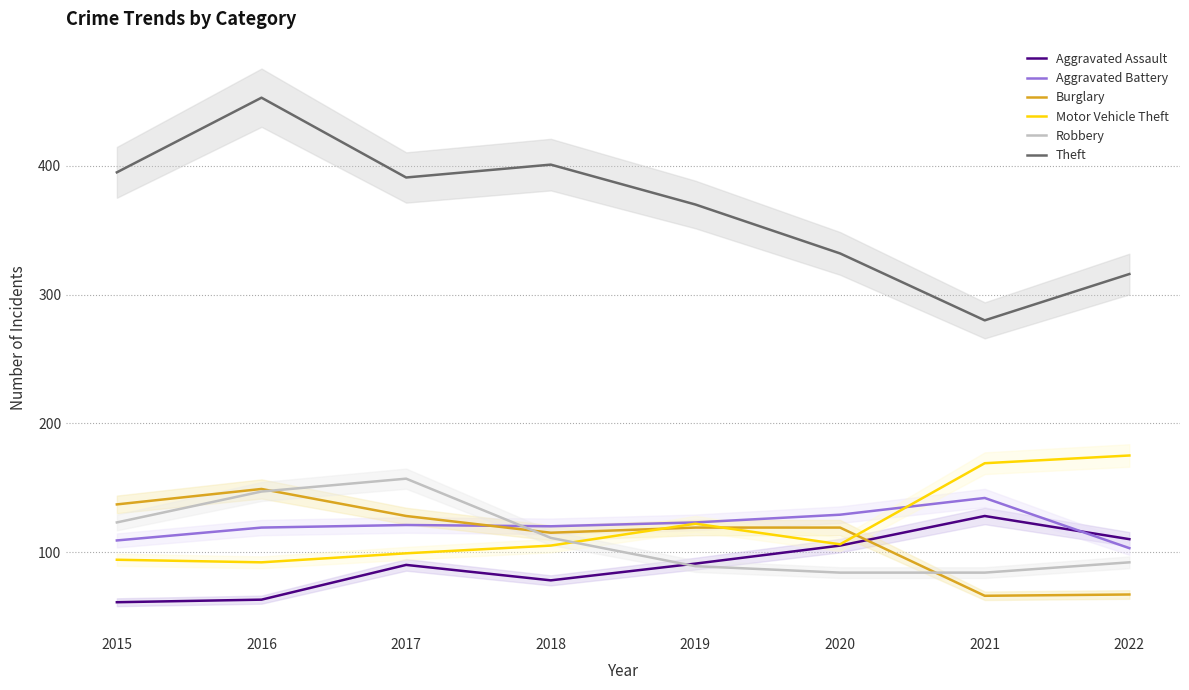

At how many categories does at least one series exceed 84?

8